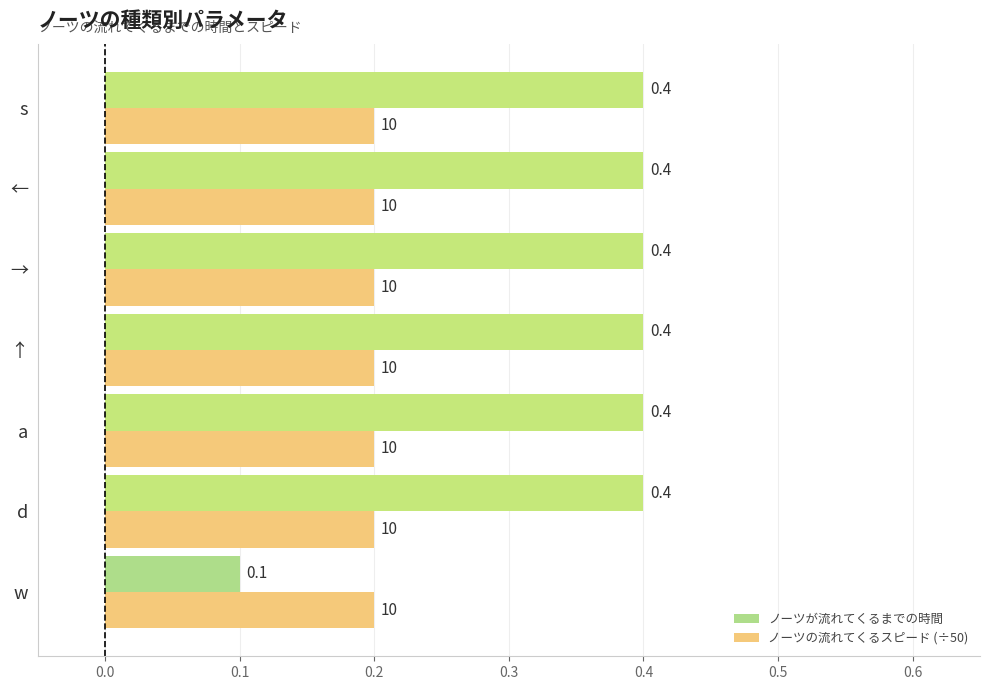

What is the greatest value displayed?

0.4